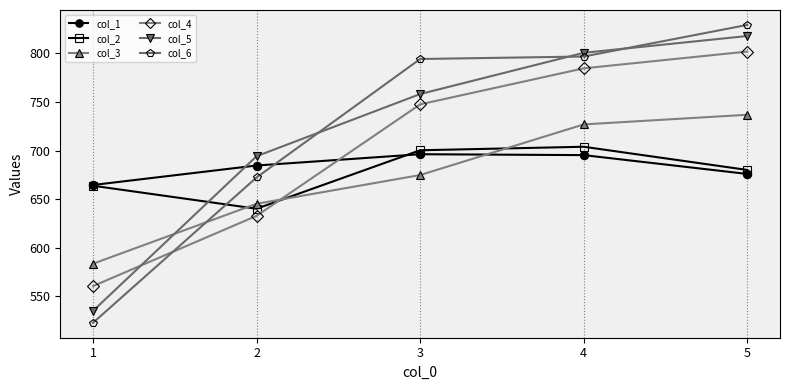

What are all the series names shown in the legend?

col_1, col_2, col_3, col_4, col_5, col_6